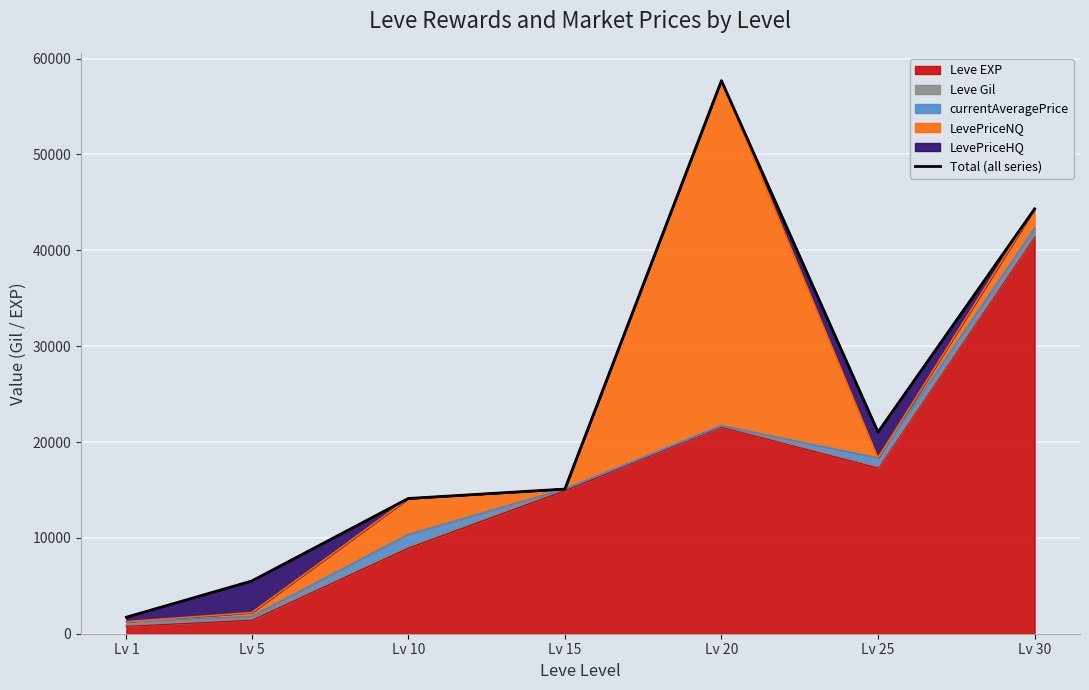

What is the value of the 1st point from the left?

1726.0